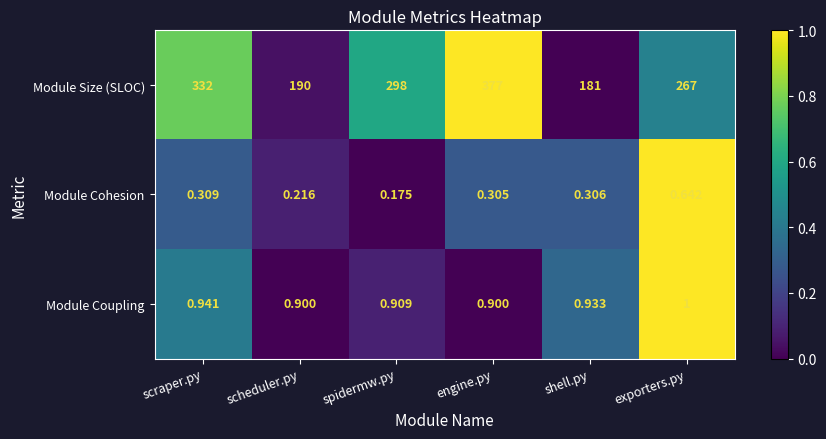

At which label does Module Size (SLOC) first exceed 298?

scraper.py